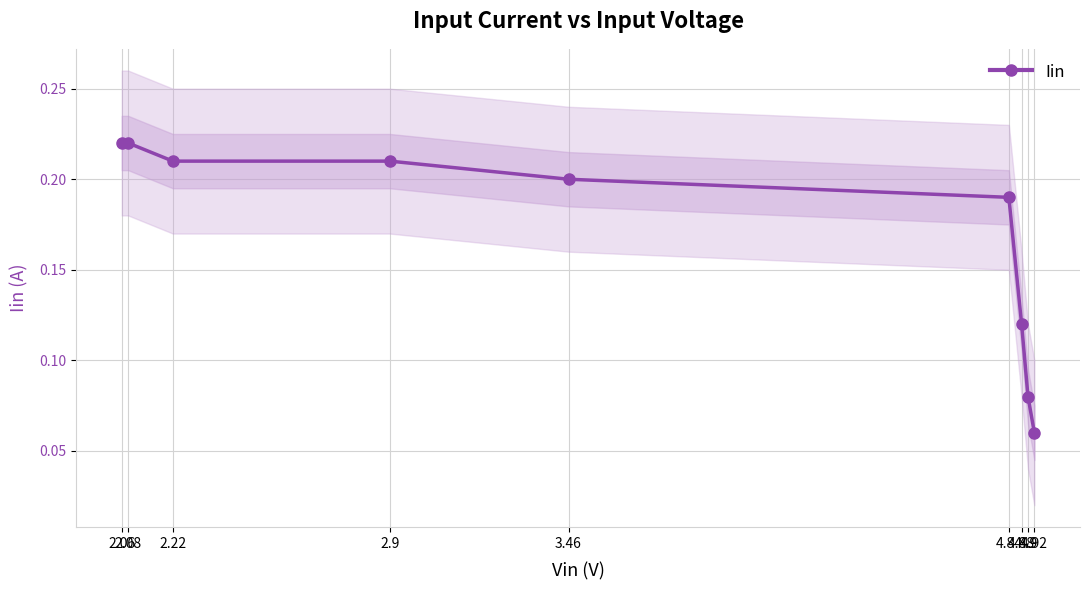

What is the smallest value displayed?

0.1